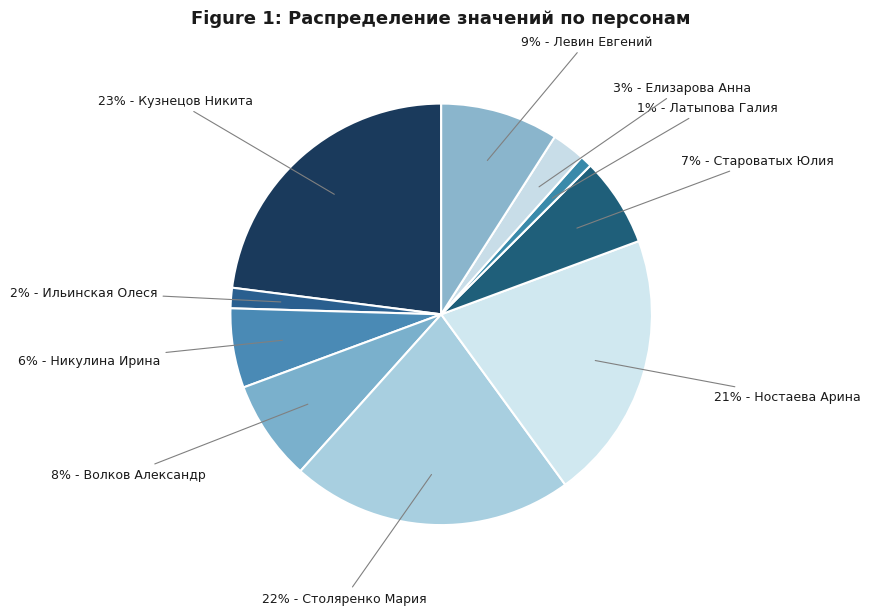

What is the smallest slice in the pie chart?

Латыпова Галия